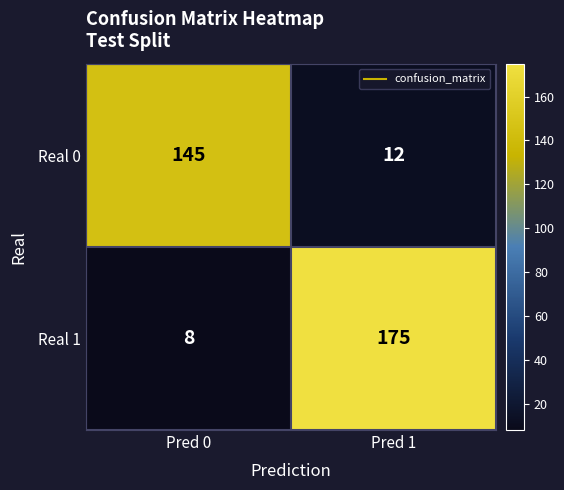

What is the difference between the Real 0 values at Pred 0 and Pred 1?

133